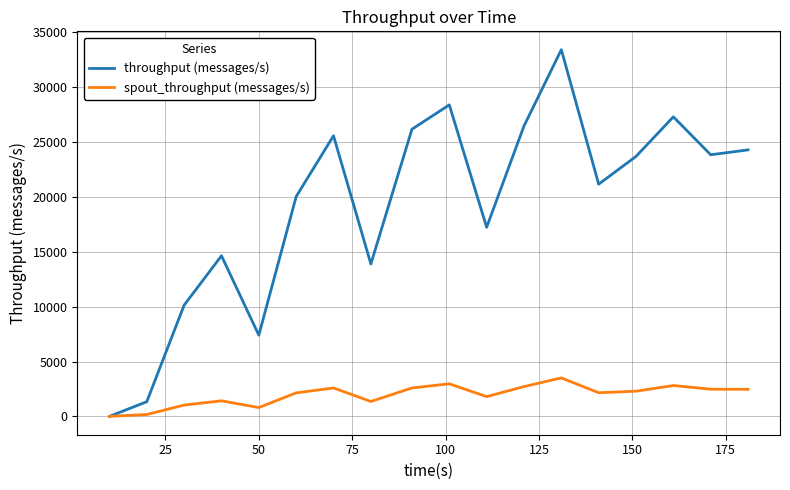

List the series in order of their peak value, lowest first.

spout_throughput (messages/s), throughput (messages/s)